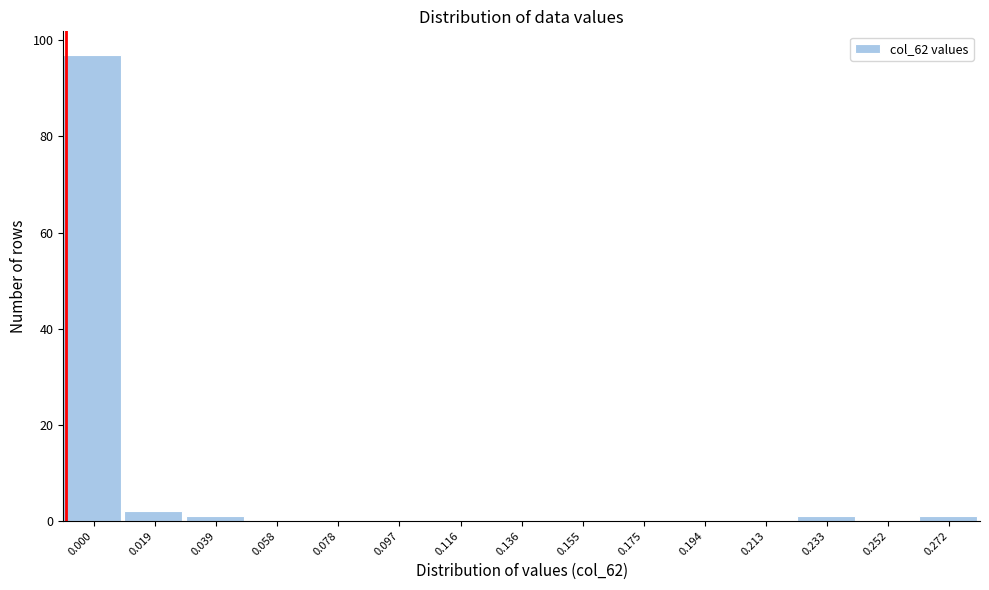

Reading left to right, what are all the values shown in this chart?

0.000=97	0.019=2	0.039=1	0.058=0	0.078=0	0.097=0	0.116=0	0.136=0	0.155=0	0.175=0	0.194=0	0.213=0	0.233=1	0.252=0	0.272=1